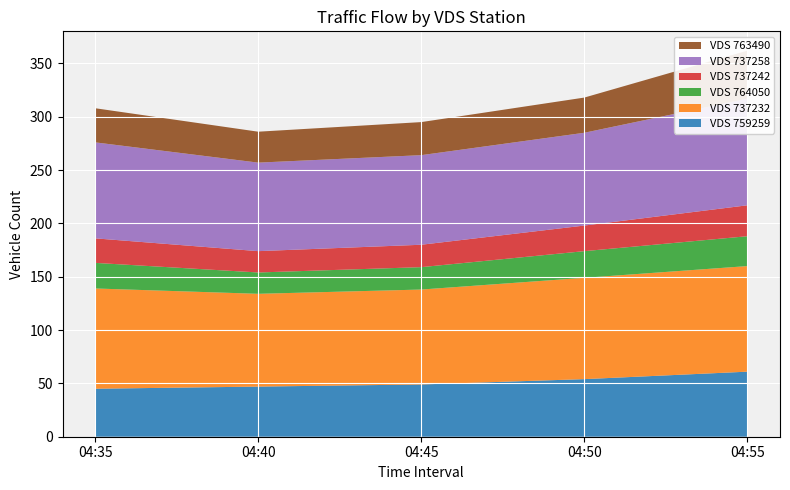

Reading right to left, transcribe all the data shown in this chart.

759259: 04:55=61	04:50=54	04:45=49	04:40=47	04:35=45
737232: 04:55=99	04:50=95	04:45=89	04:40=87	04:35=94
764050: 04:55=28	04:50=25	04:45=21	04:40=20	04:35=24
737242: 04:55=29	04:50=24	04:45=21	04:40=20	04:35=23
737258: 04:55=100	04:50=87	04:45=84	04:40=83	04:35=90
763490: 04:55=45	04:50=33	04:45=31	04:40=29	04:35=32